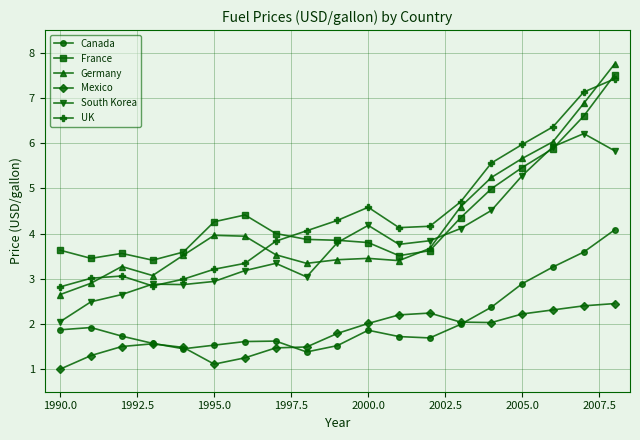

What is the value of the France point at the 13th from the left?

3.6